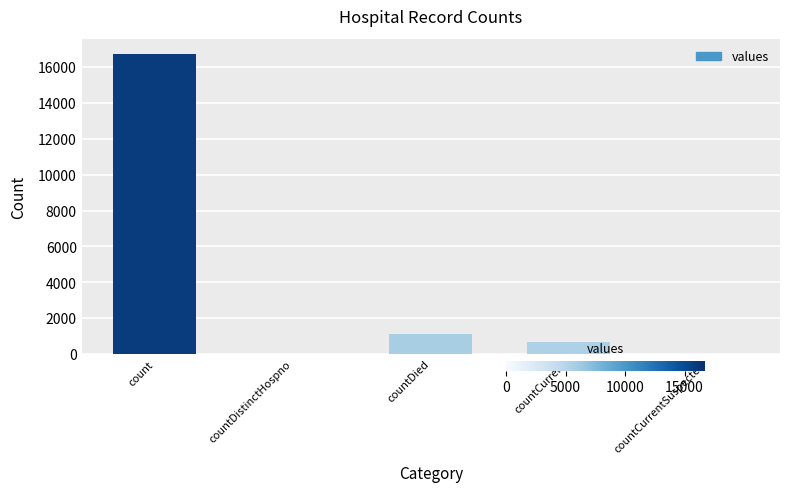

Reading left to right, what are all the values shown in this chart?

16729	0	1142	668	0